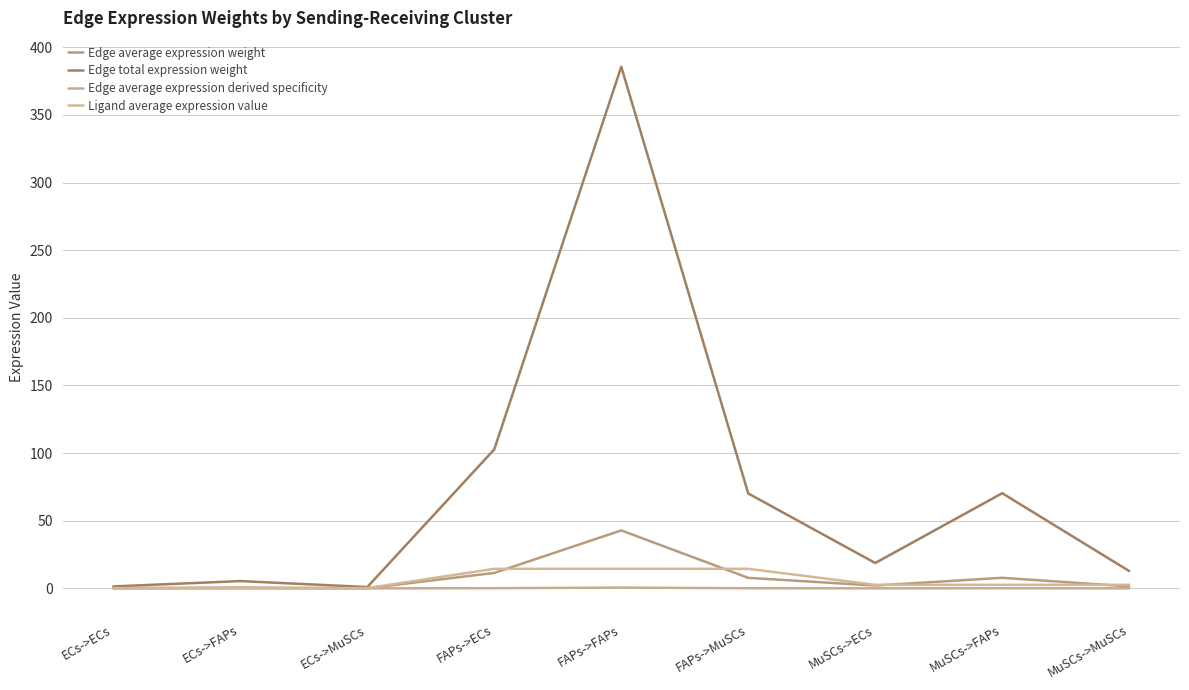

Reading left to right, transcribe all the data shown in this chart.

Edge average expression weight: 0.2	0.6	0.1	11.4	42.8	7.8	2.1	7.8	1.4
Edge total expression weight: 1.4	5.4	1.0	102.8	385.6	70.1	18.7	70.3	12.8
Edge average expression derived specificity: 0.0	0.0	0.0	0.2	0.6	0.1	0.0	0.1	0.0
Ligand average expression value: 0.2	0.2	0.2	14.5	14.5	14.5	2.6	2.6	2.6